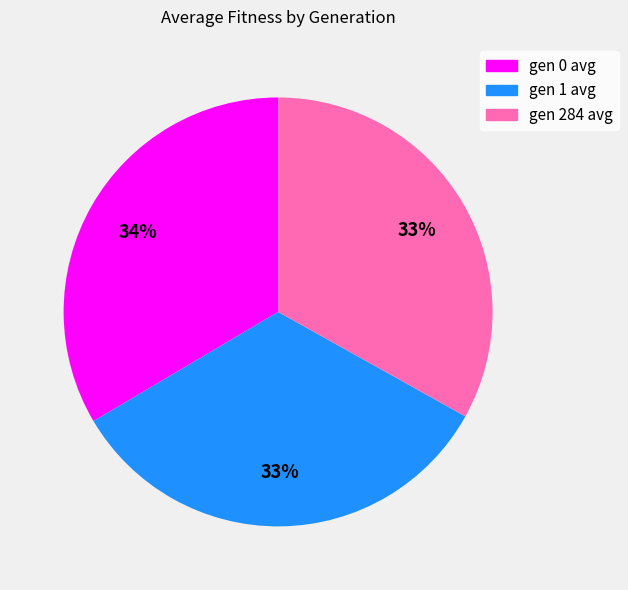

True or false: gen 1 avg accounts for 33% of the total.

True